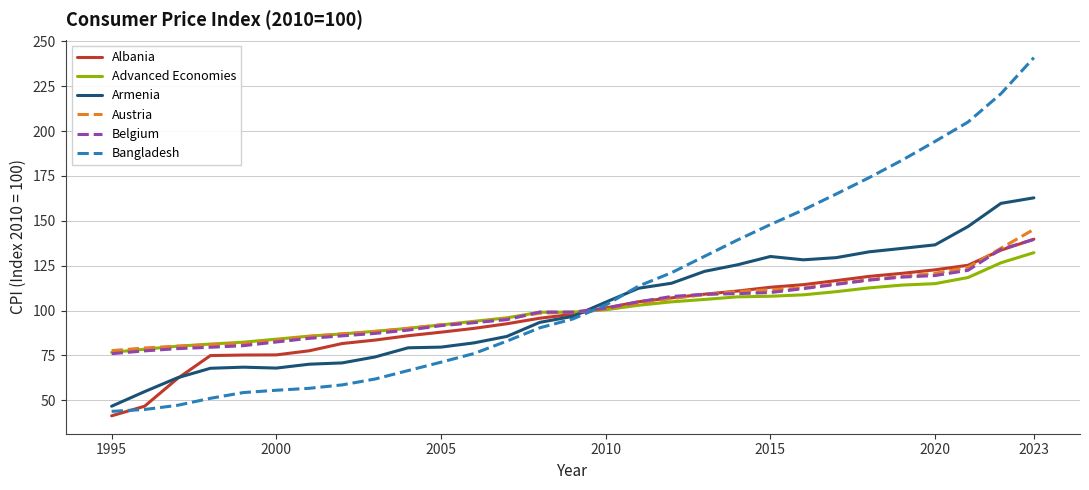

How many intersections are there between Bangladesh and Austria?

1